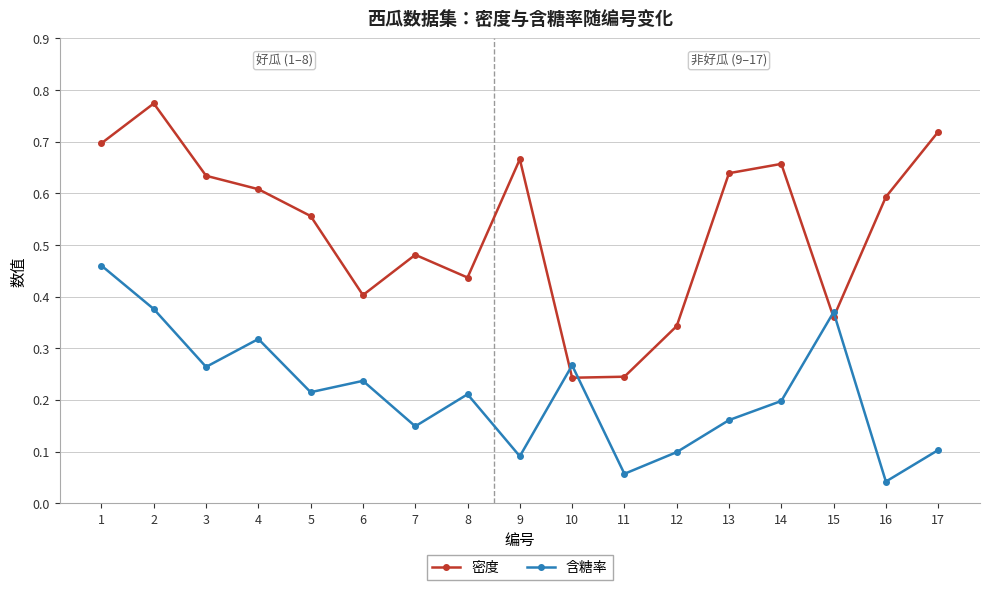

What is the sum of all 含糖率 values?

3.6